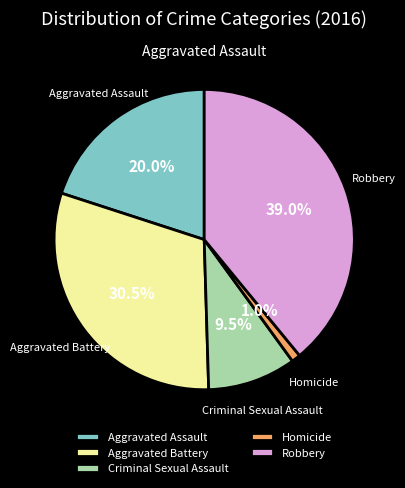

How many slices are in this pie chart?

5